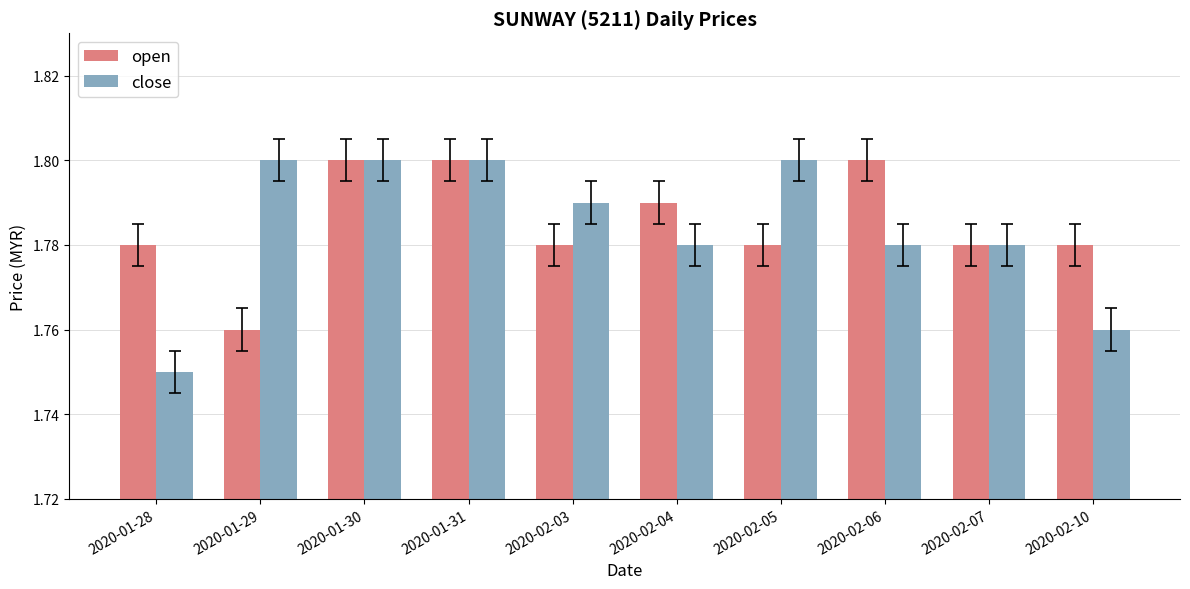

True or false: open has a value of 1.8 at 2020-01-30.

True